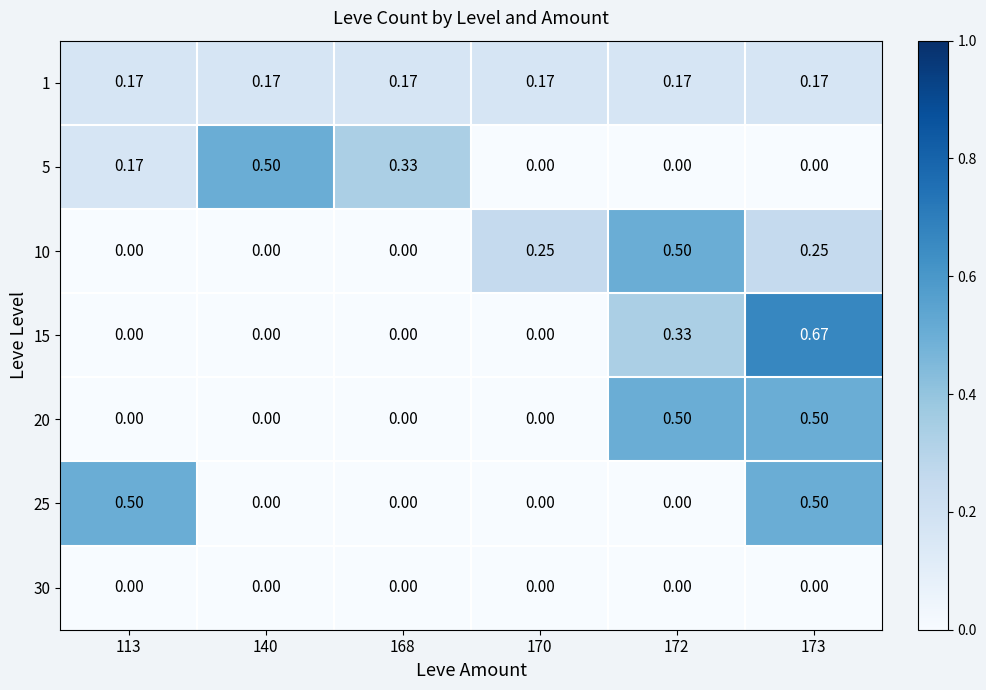

Is the value of 15 at 140 greater than the value of 1 at 172?

No